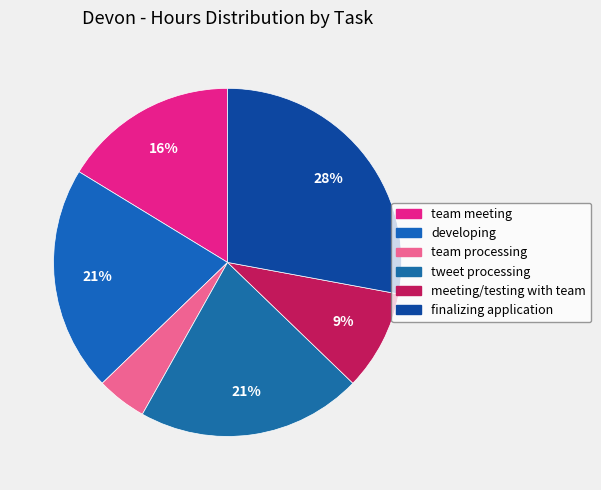

How many segments does this pie chart have?

6